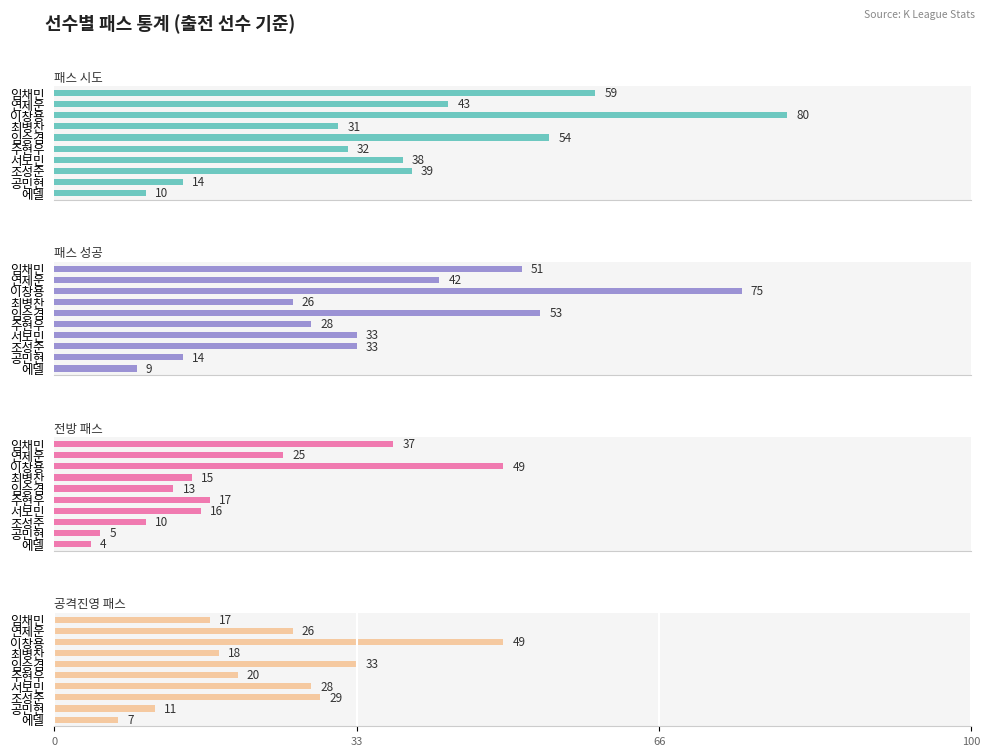

Are the bars grouped side by side (vs. stacked)?

Yes